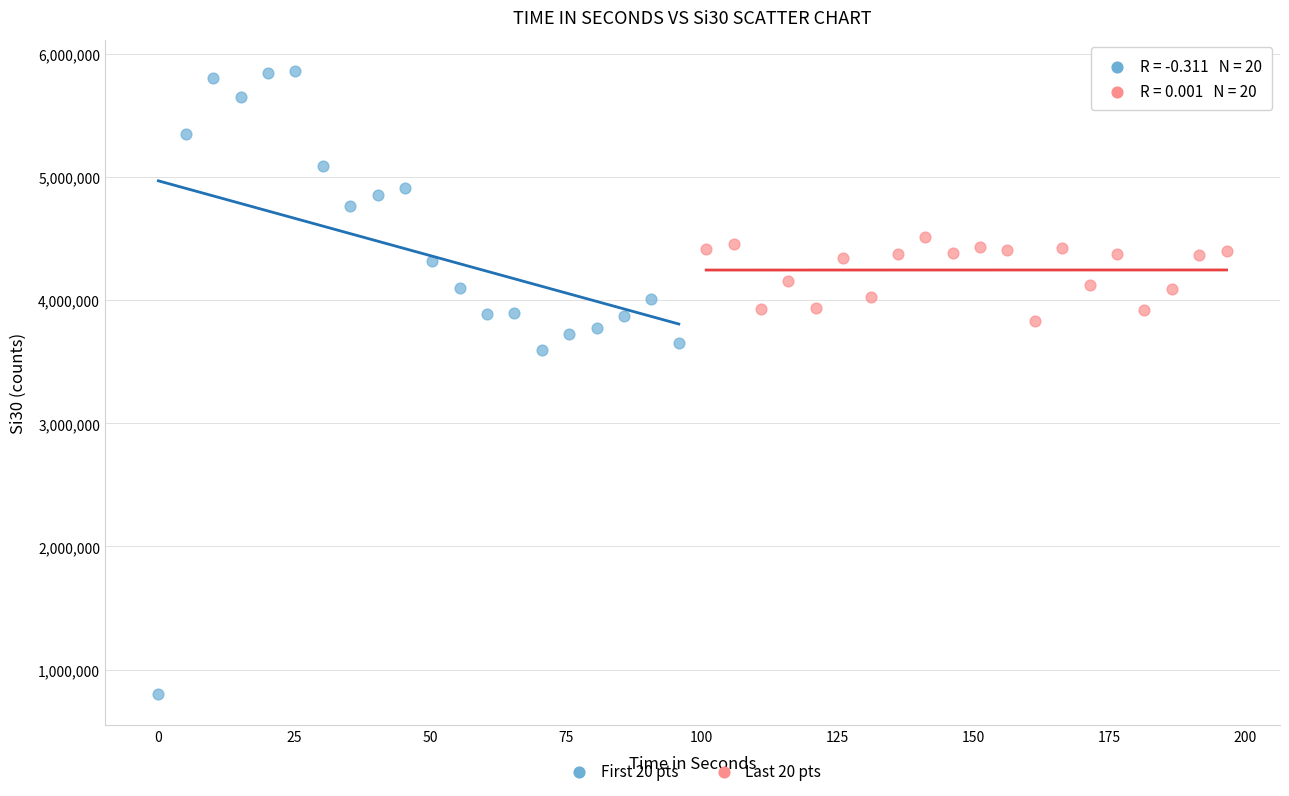

Which series reaches the maximum Y coordinate?

First 20 pts